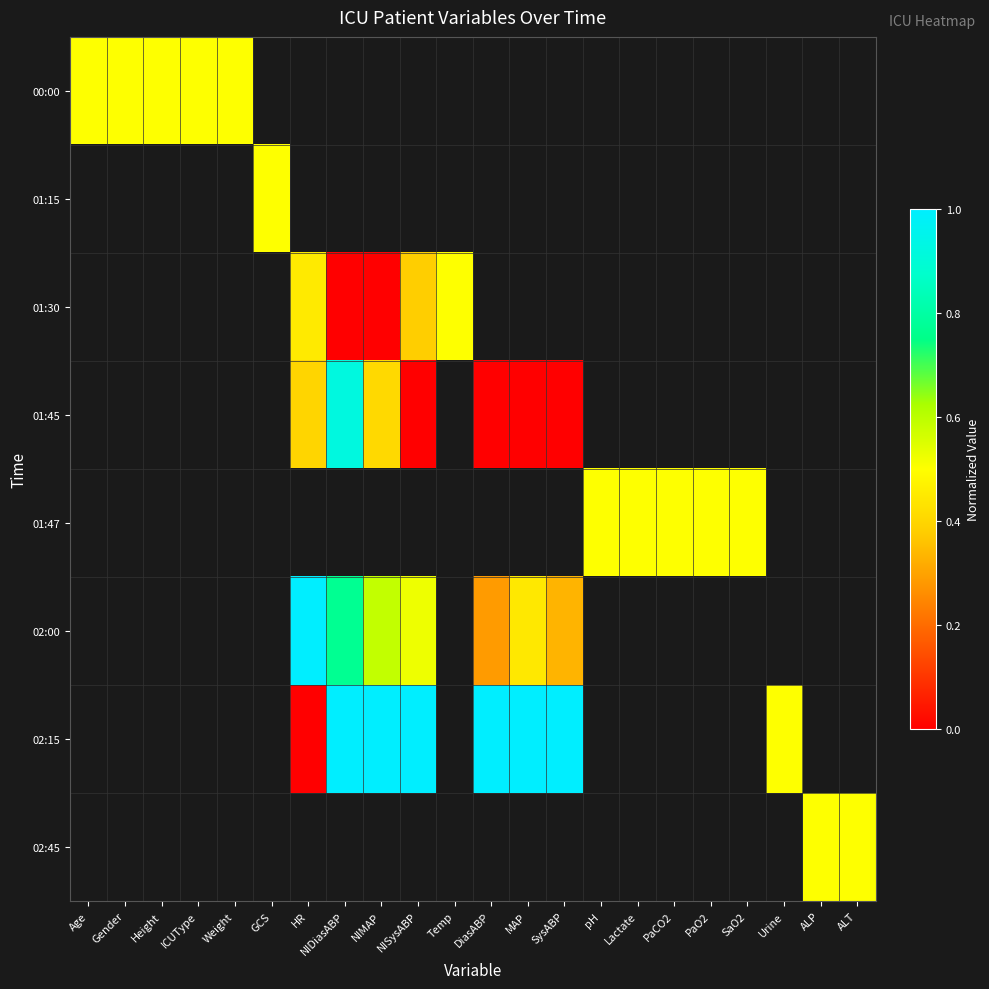

Which label corresponds to the smallest value in the chart?

NIDiasABP